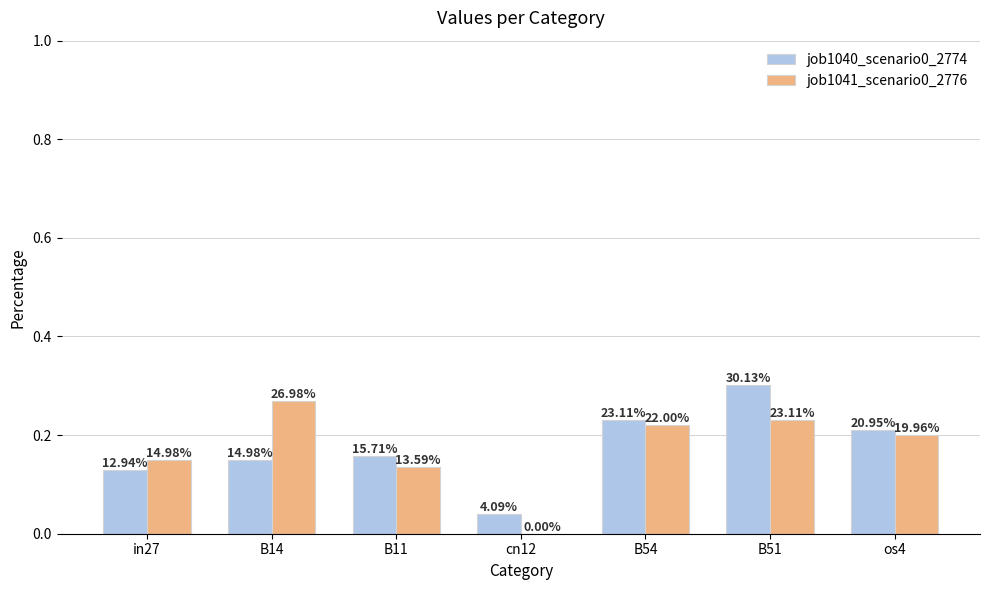

Count the job1041_scenario0_2776 values in the range 0 to 1.

7